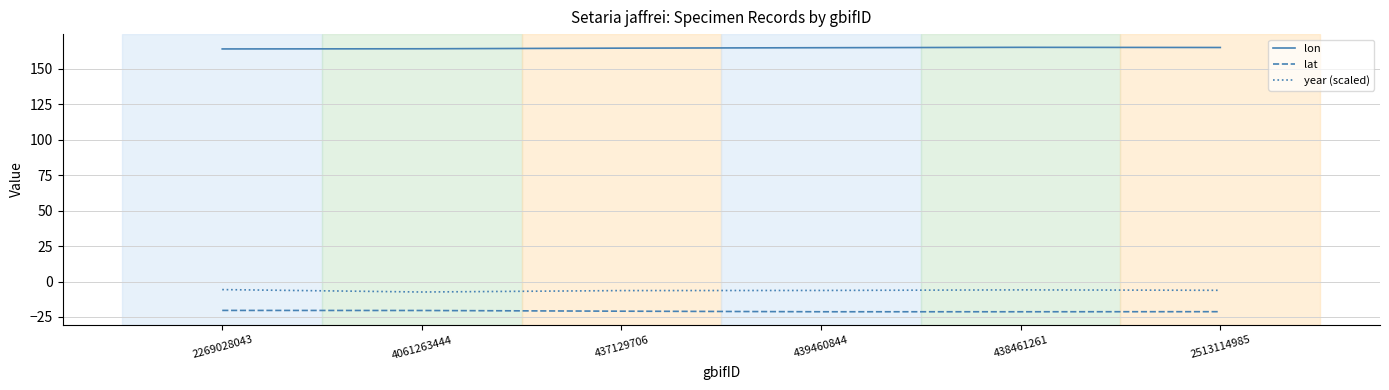

List the series in order of their peak value, lowest first.

lat, year (scaled), lon